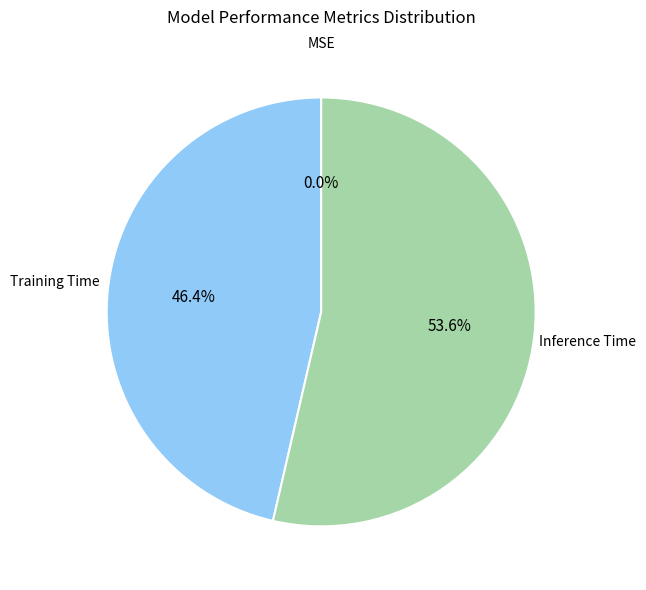

How much of the chart is everything except Training Time?

53.6%